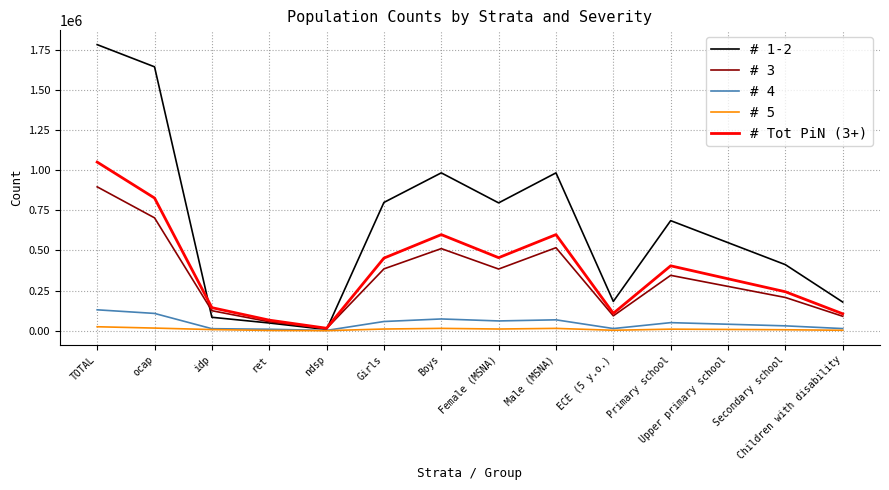

What is the minimum value for # 3?

13492